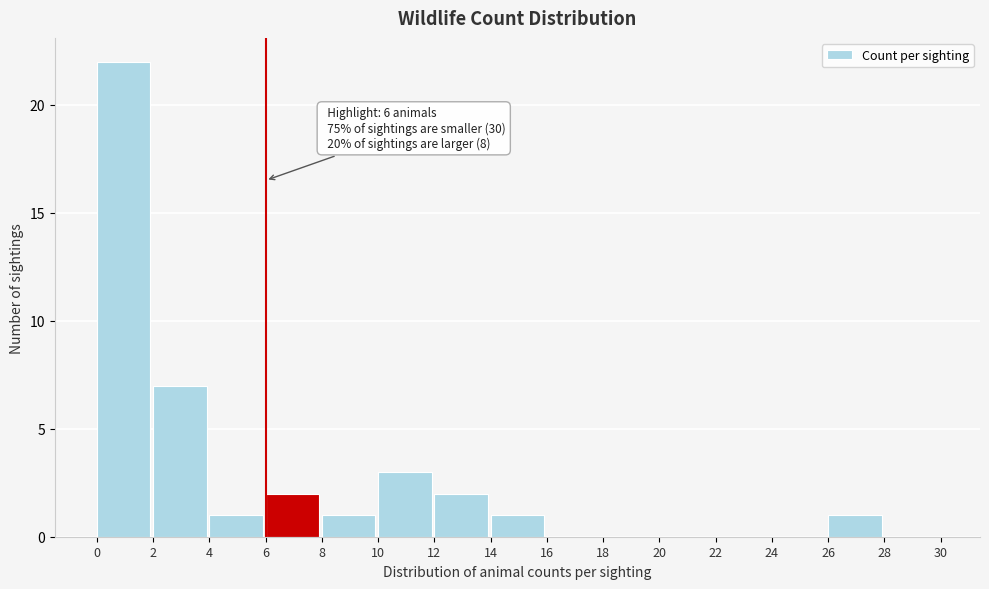

Which range on the x-axis has the tallest bar?

0 to 2